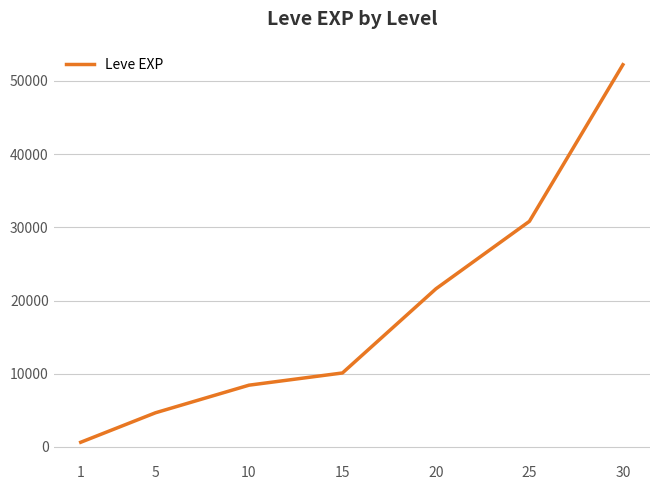

What is the sum of the values at 5 and 25?

35480